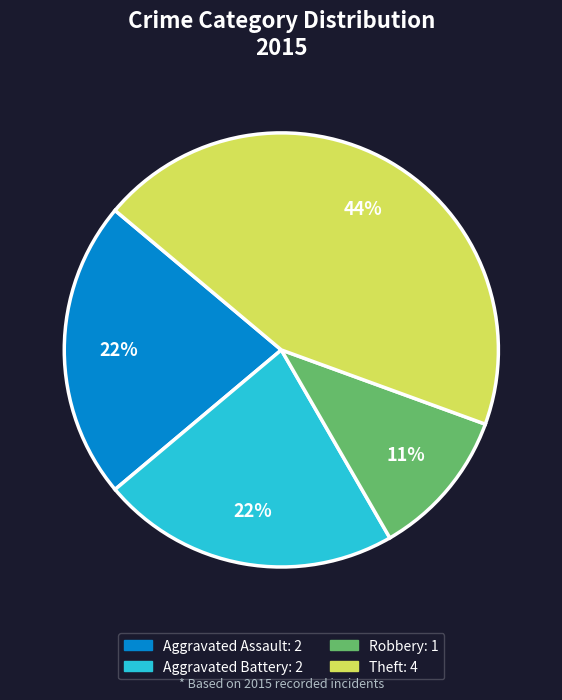

Does any single category account for the majority?

No